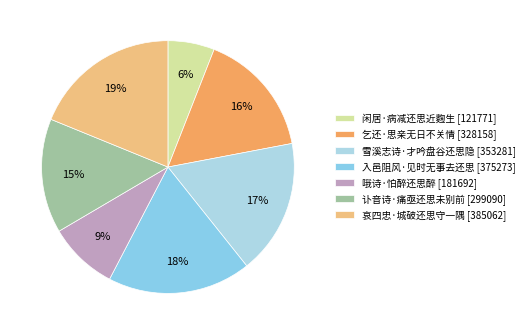

The 哀四忠·城破还思守一隅 slice represents 8% of the pie. True or false?

False